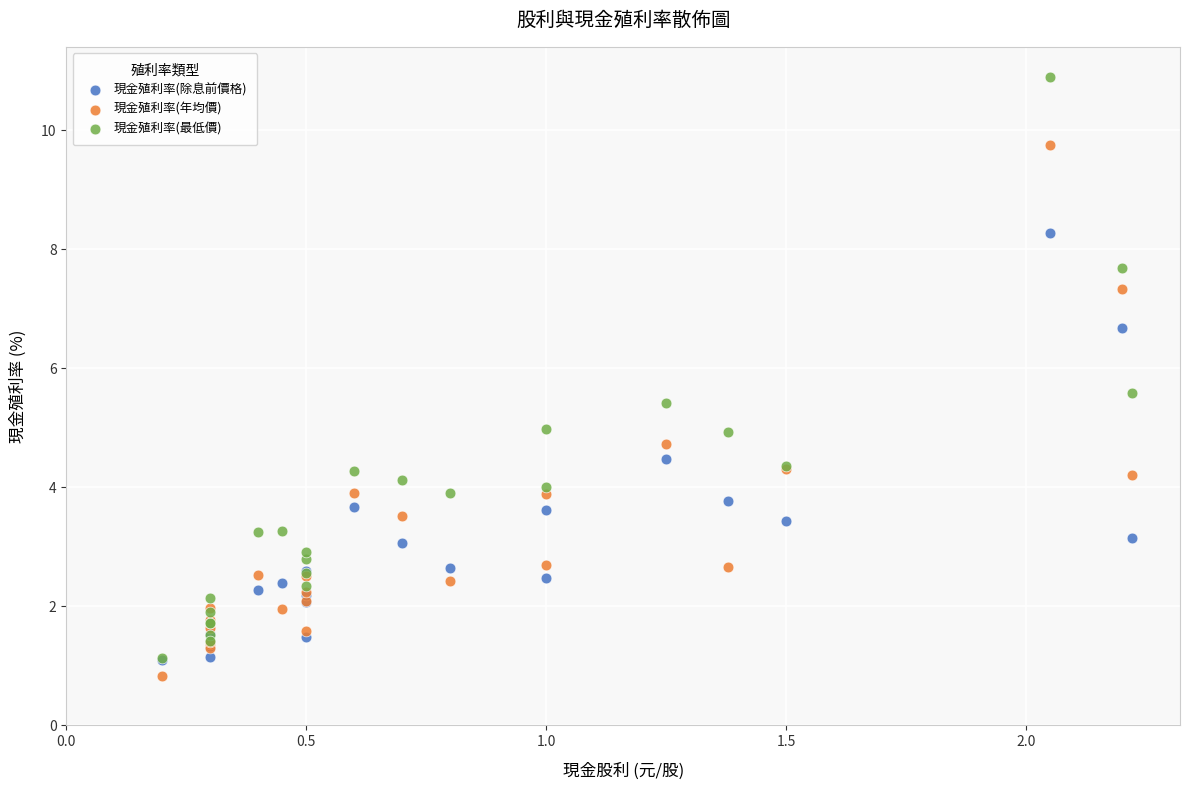

In the 現金殖利率(最低價) series, what Y value is closest to 6?

5.6